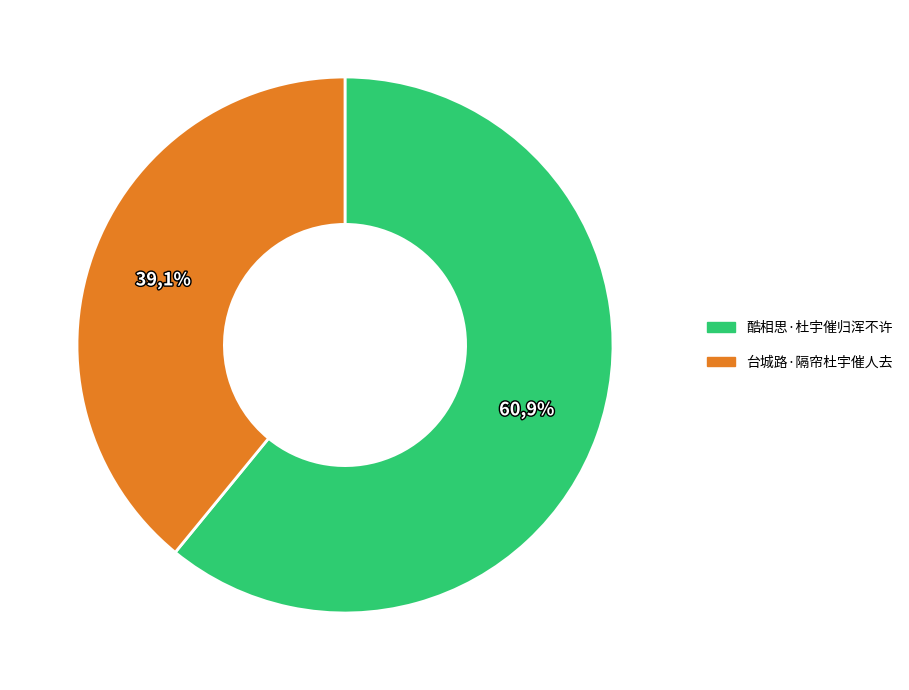

To the nearest percent, what portion does 酷相思·杜宇催归浑不许 represent?

61%